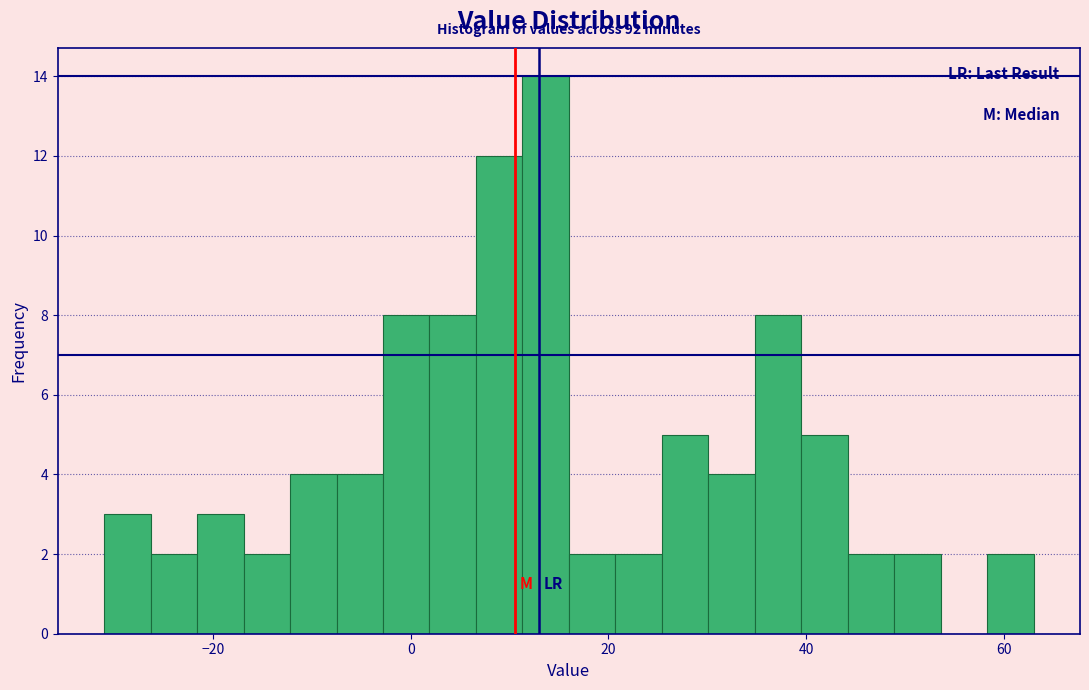

Around what value on the x-axis is the tallest bar? Give the approximate position of its centre, as read against the axis.

14